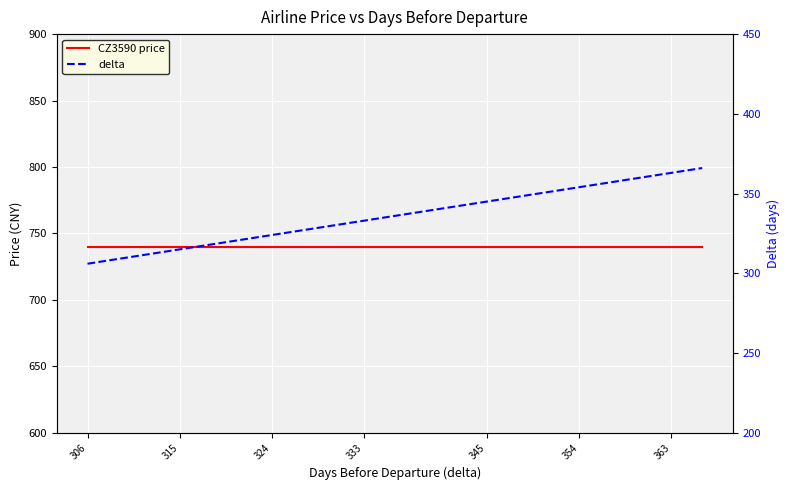

How many values in the delta series exceed 339?

9